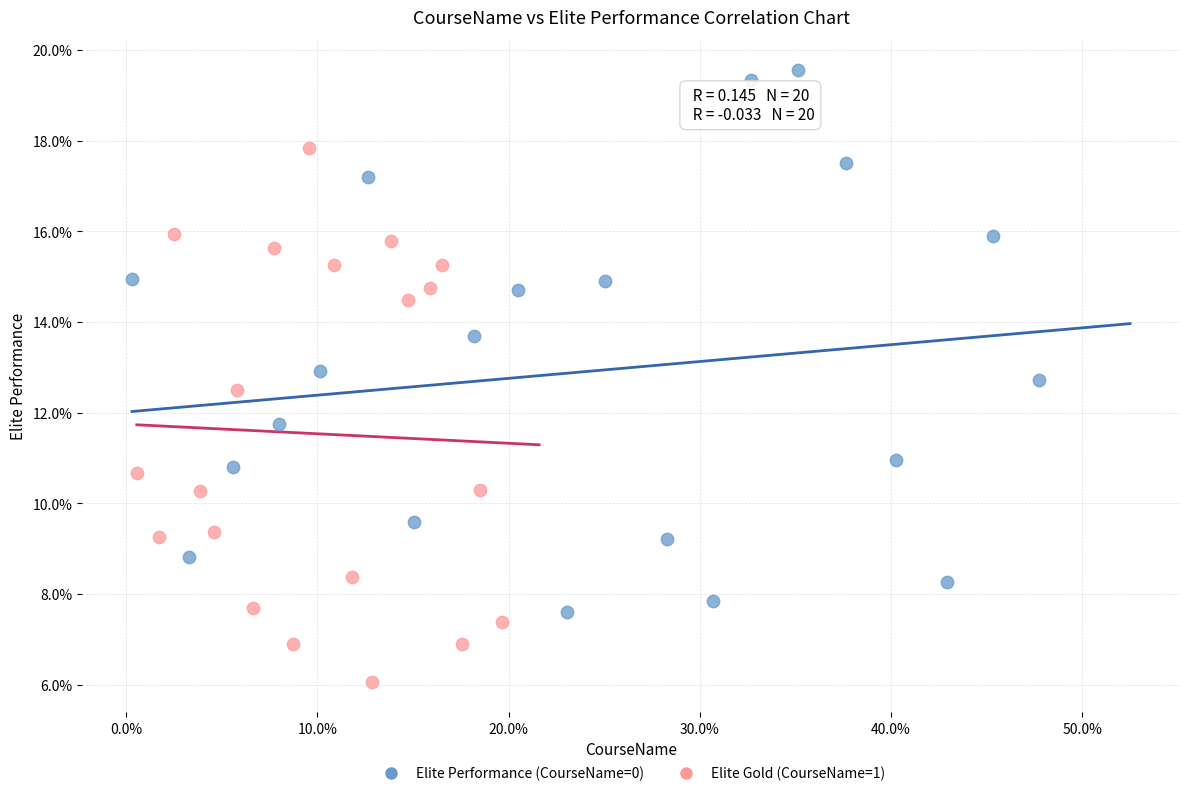

What are all the series names shown in the legend?

Elite Performance (CourseName=0), Elite Gold (CourseName=1)